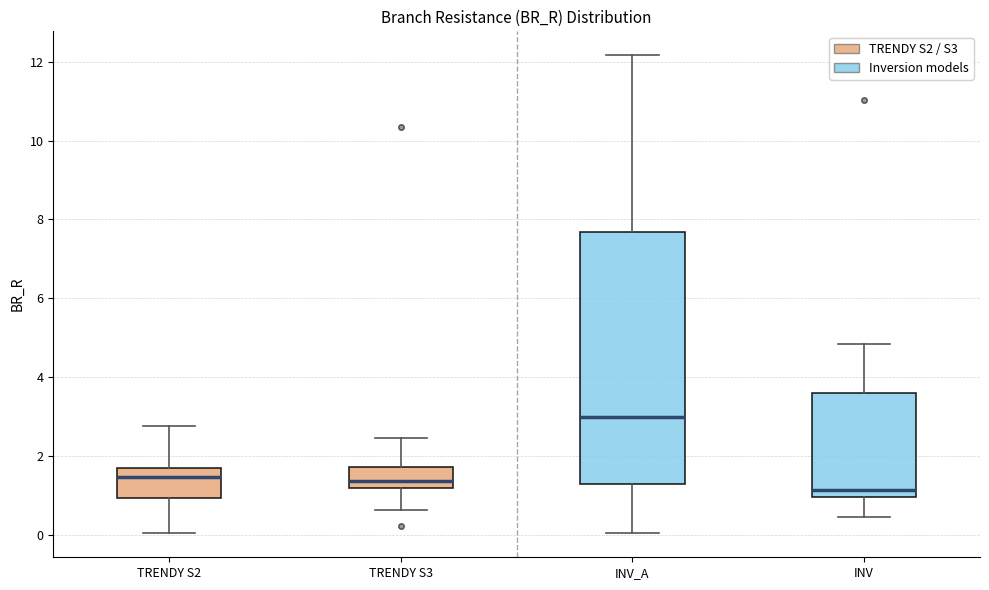

Reading left to right, transcribe this box plot: for each box, give where its median line is, the range the box spans, and where its two whiskers end, as read against the y-axis. The values are not printed on the chart, so give them approximately, as read against the axis.

TRENDY S2: median 1.4, box 1.0 to 1.6, whiskers 0.0 to 2.8
TRENDY S3: median 1.4, box 1.2 to 1.8, whiskers 0.6 to 2.4
INV_A: median 3.0, box 1.2 to 7.6, whiskers 0.0 to 12.2
INV: median 1.2, box 1.0 to 3.6, whiskers 0.4 to 4.8